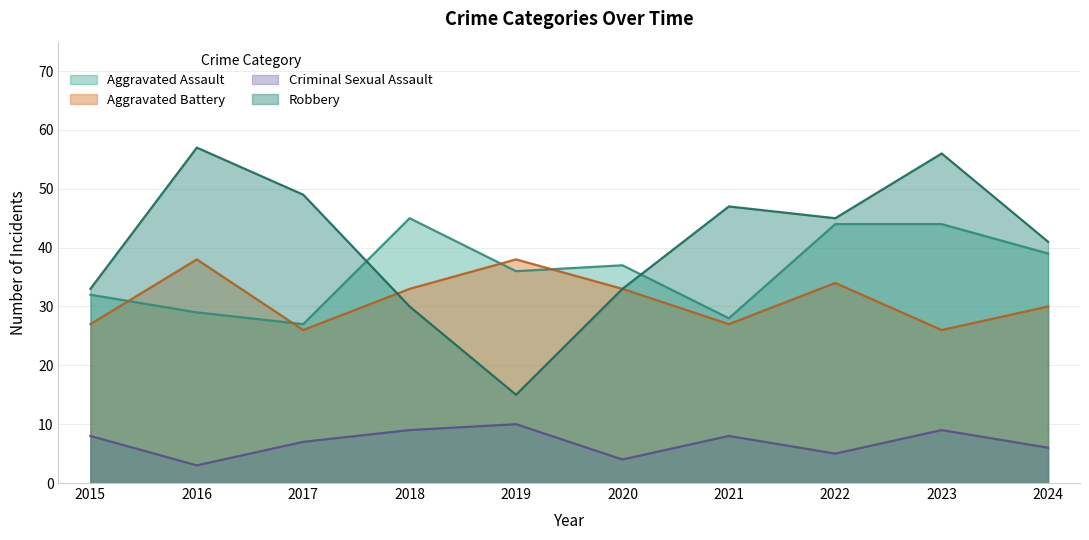

How many values in the Aggravated Assault series are below 37?

5